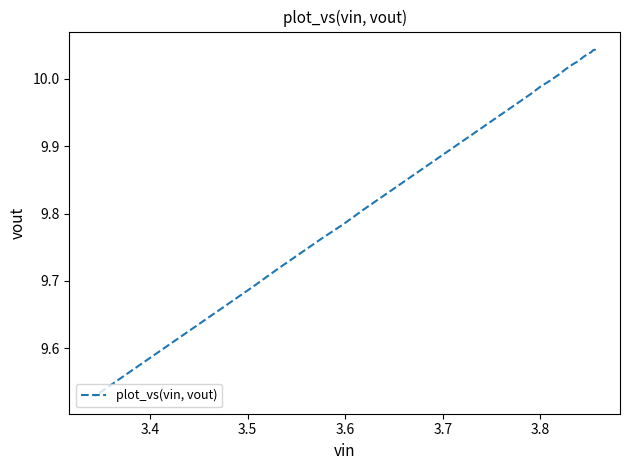

Is this an area chart (filled region under the line)?

No